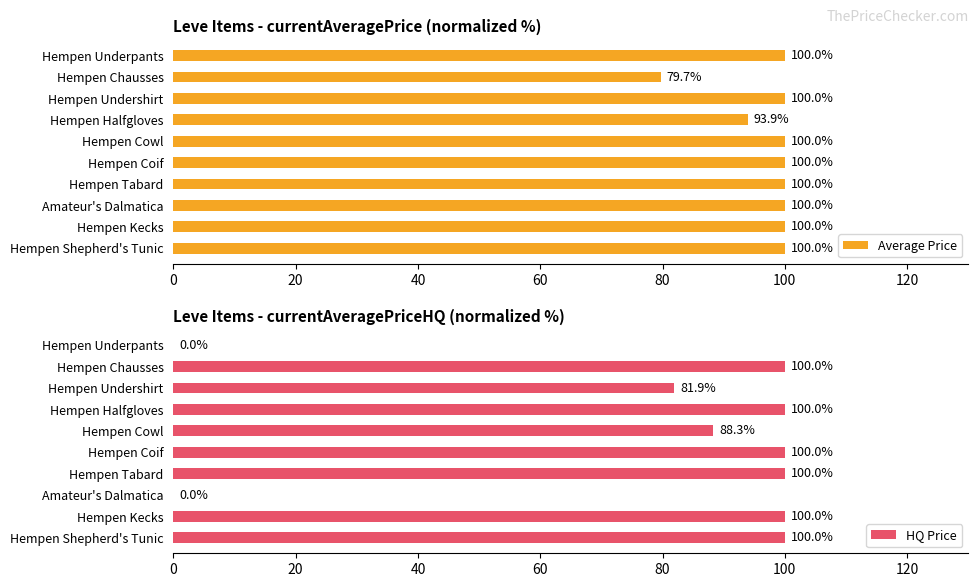

The HQ Price series shows 88.3 at Hempen Cowl. True or false?

True